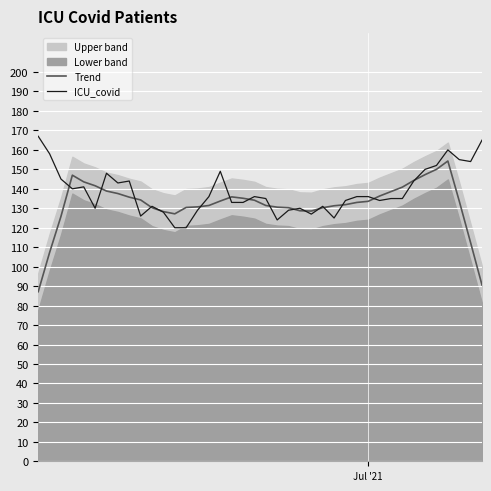

What is the maximum value for ICU_covid?

167.0